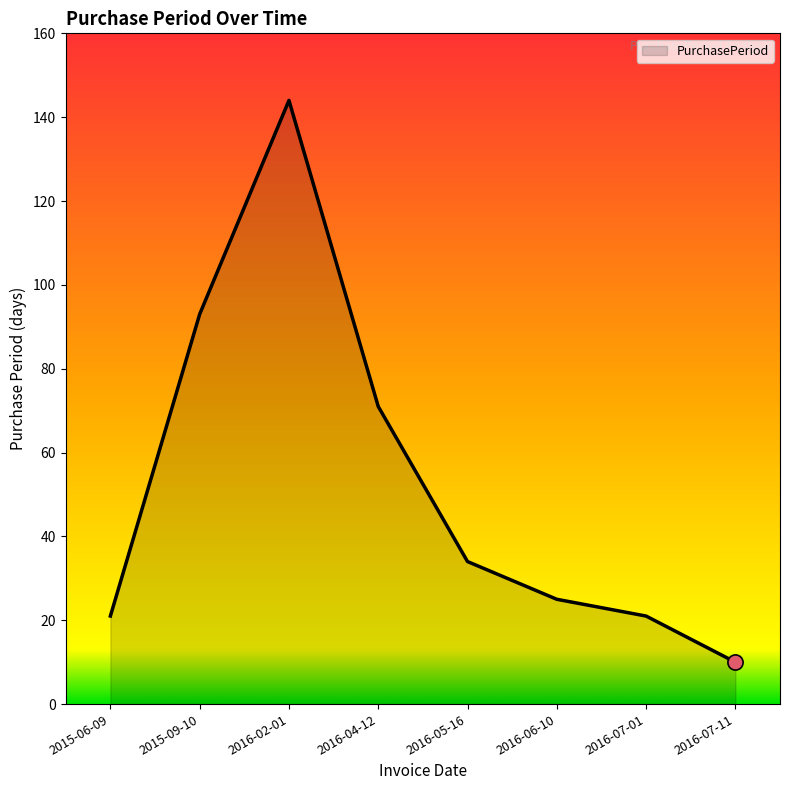

Between 2015-09-10 and 2016-06-10, which is larger?

2015-09-10